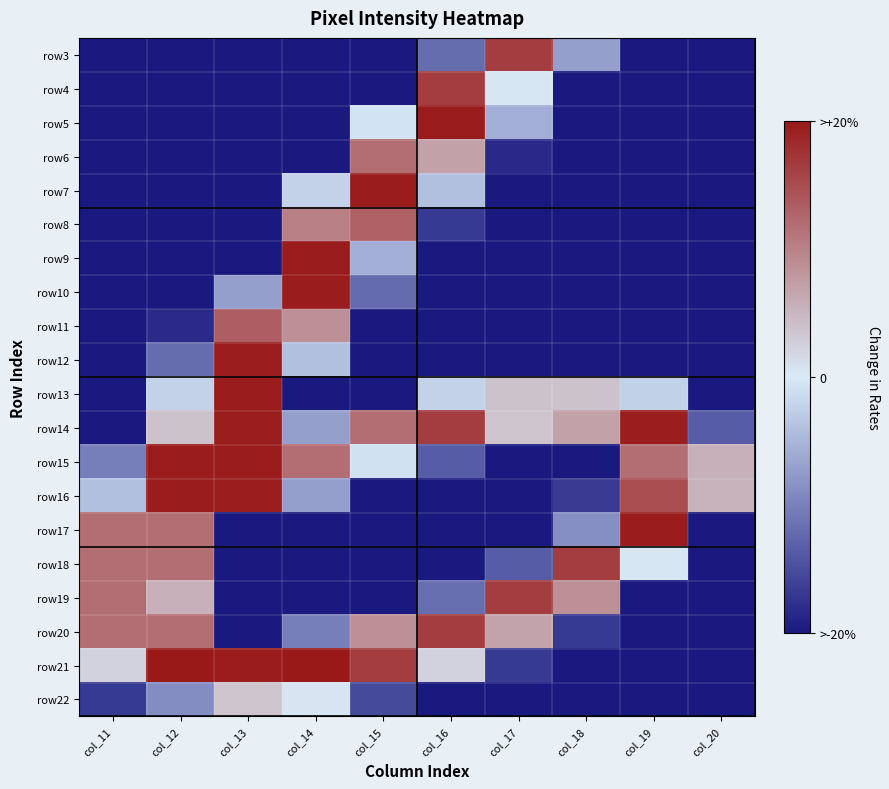

What is the greatest value displayed?

1.0